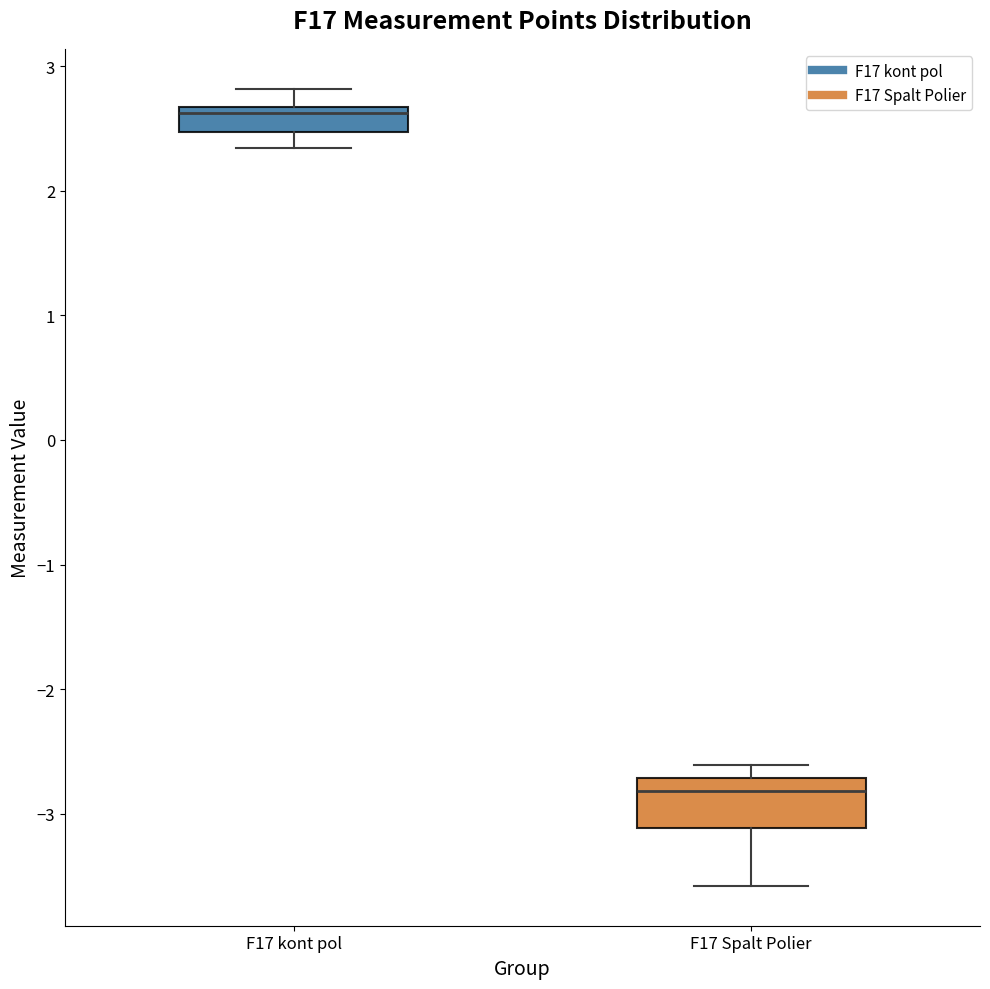

Which box is the tallest, from its lower edge to its upper edge?

F17 Spalt Polier